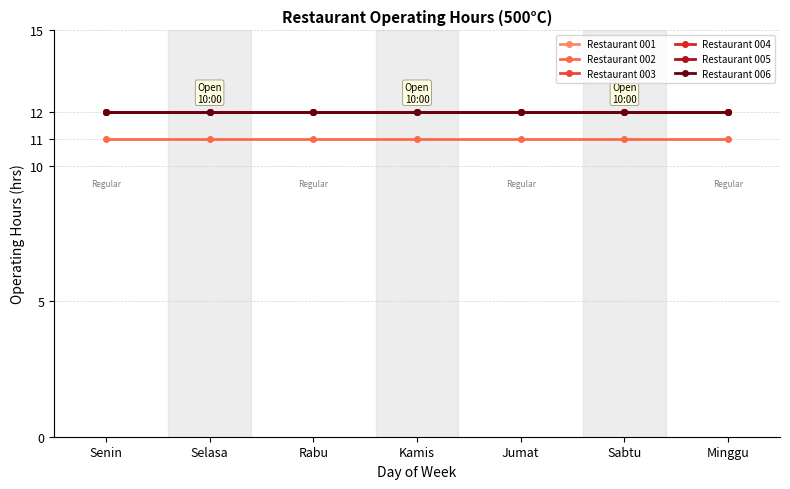

Is this an area chart (filled region under the line)?

No